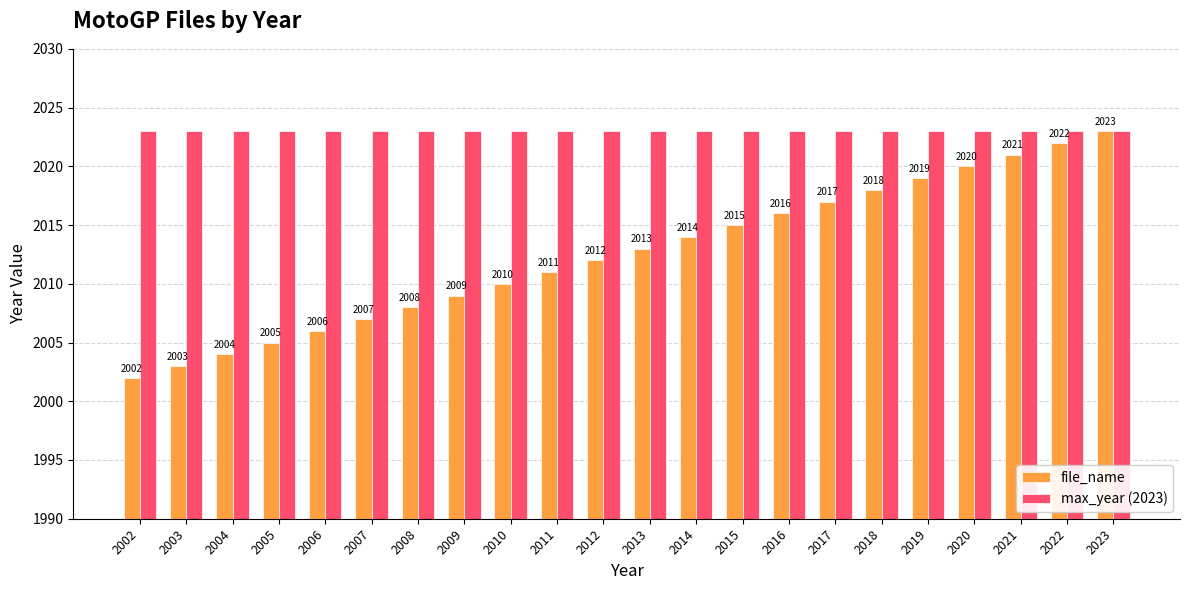

What is the minimum value for file_name?

2002